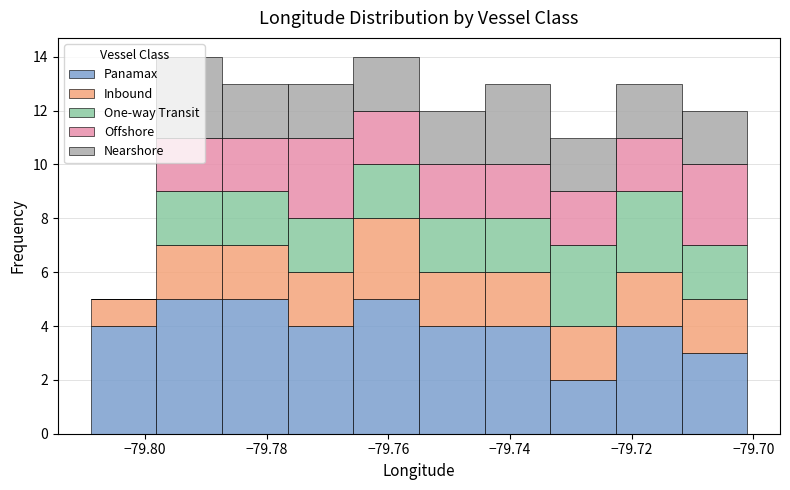

Reading left to right, transcribe this chart: for each stacked bar, give the range it covers on the x-axis and its total height. Neither the bar edges nor the heights are printed on the chart, so give them approximately, as read against the axes.

-79.808 to -79.798: 5
-79.798 to -79.788: 14
-79.788 to -79.776: 13
-79.776 to -79.766: 13
-79.766 to -79.754: 14
-79.754 to -79.744: 12
-79.744 to -79.734: 13
-79.734 to -79.722: 11
-79.722 to -79.712: 13
-79.712 to -79.700: 12